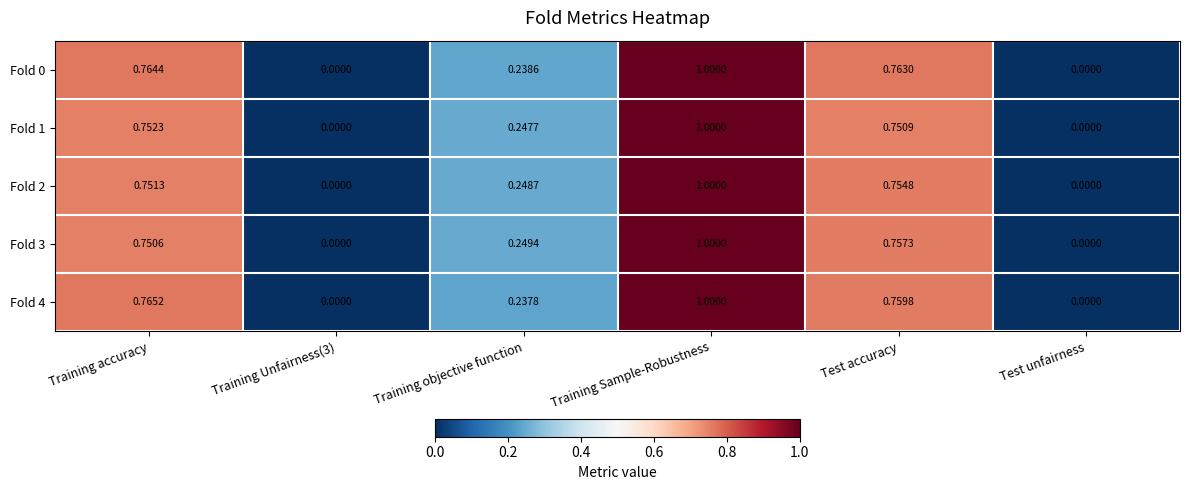

Is the value of Fold 2 at Training accuracy greater than the value of Fold 3 at Training objective function?

Yes